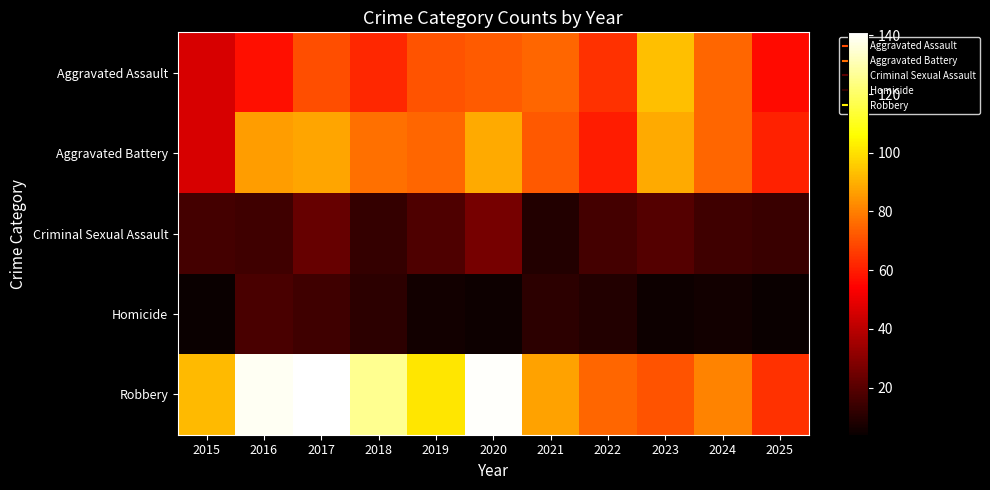

Reading left to right, extract all data points from this chart.

Aggravated Assault: 2015=46	2016=57	2017=70	2018=62	2019=71	2020=73	2021=75	2022=64	2023=93	2024=75	2025=56
Aggravated Battery: 2015=46	2016=86	2017=88	2018=77	2019=75	2020=89	2021=72	2022=60	2023=89	2024=75	2025=61
Criminal Sexual Assault: 2015=16	2016=15	2017=23	2018=13	2019=18	2020=26	2021=9	2022=16	2023=19	2024=15	2025=14
Homicide: 2015=4	2016=17	2017=15	2018=11	2019=6	2020=5	2021=11	2022=9	2023=5	2024=6	2025=4
Robbery: 2015=92	2016=139	2017=141	2018=126	2019=101	2020=140	2021=87	2022=75	2023=71	2024=81	2025=64